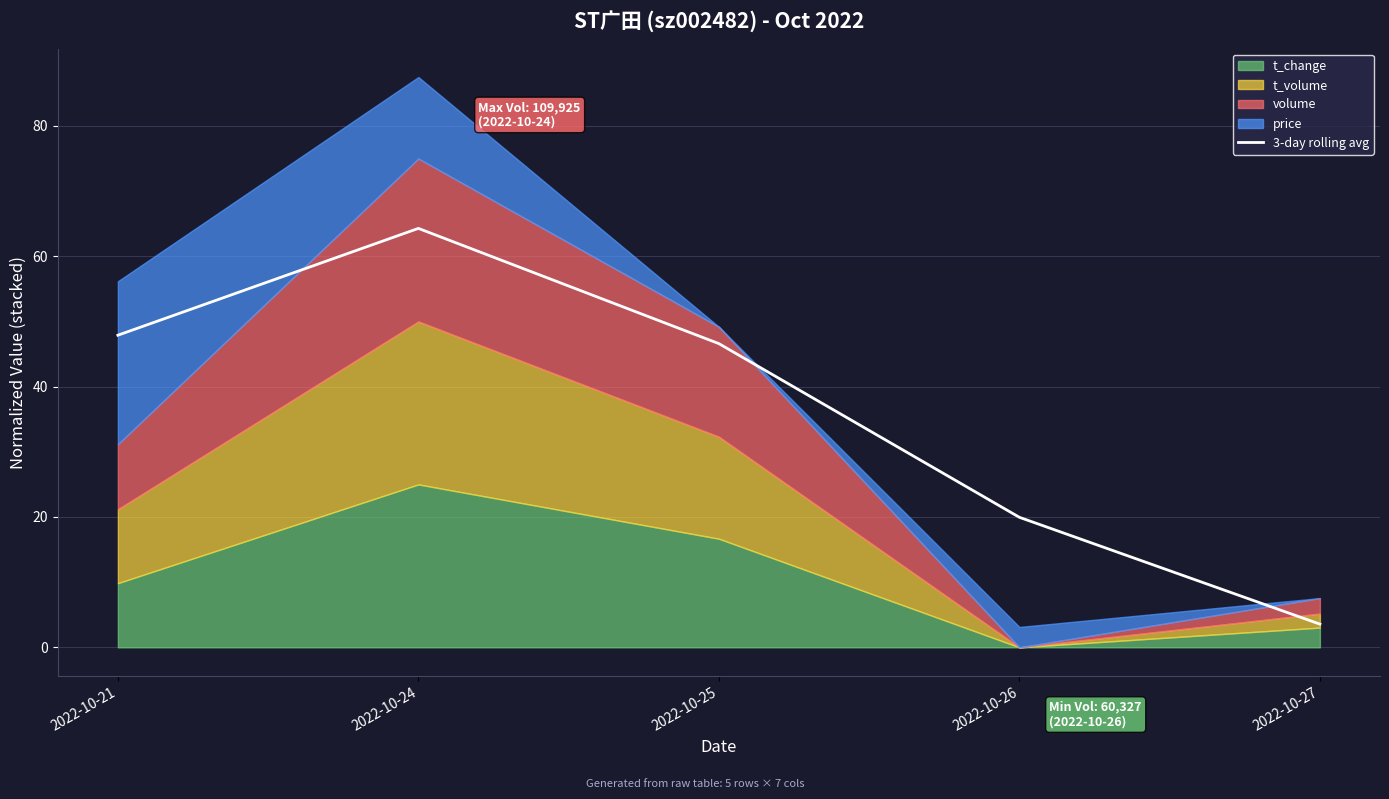

What is the change in value from 2022-10-21 to 2022-10-24?

+16.4